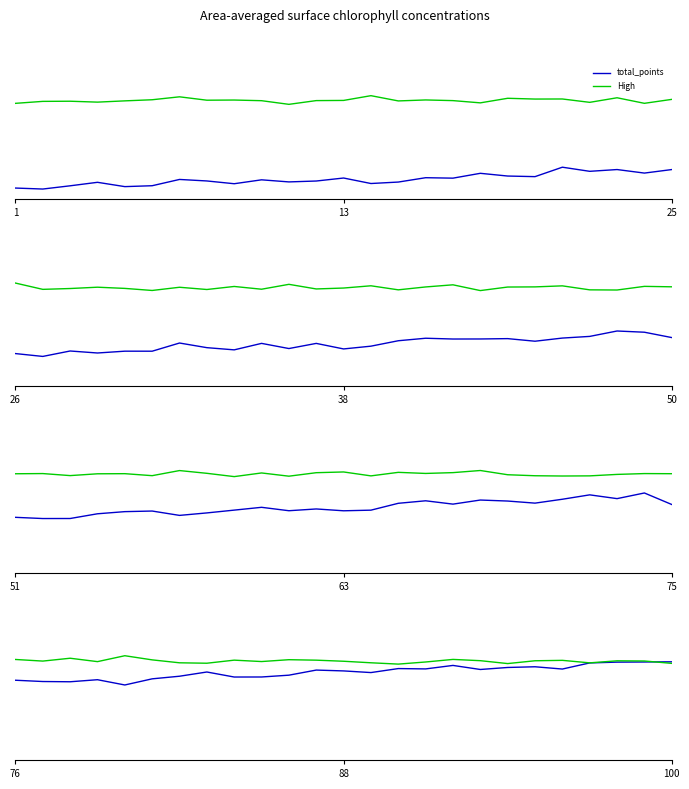

True or false: total_points and High cross at least once.

True